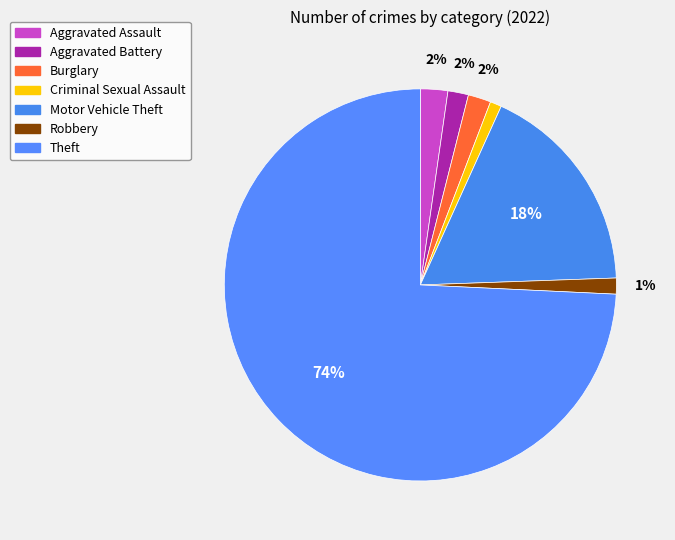

Which category has the smallest portion of the pie?

Criminal Sexual Assault